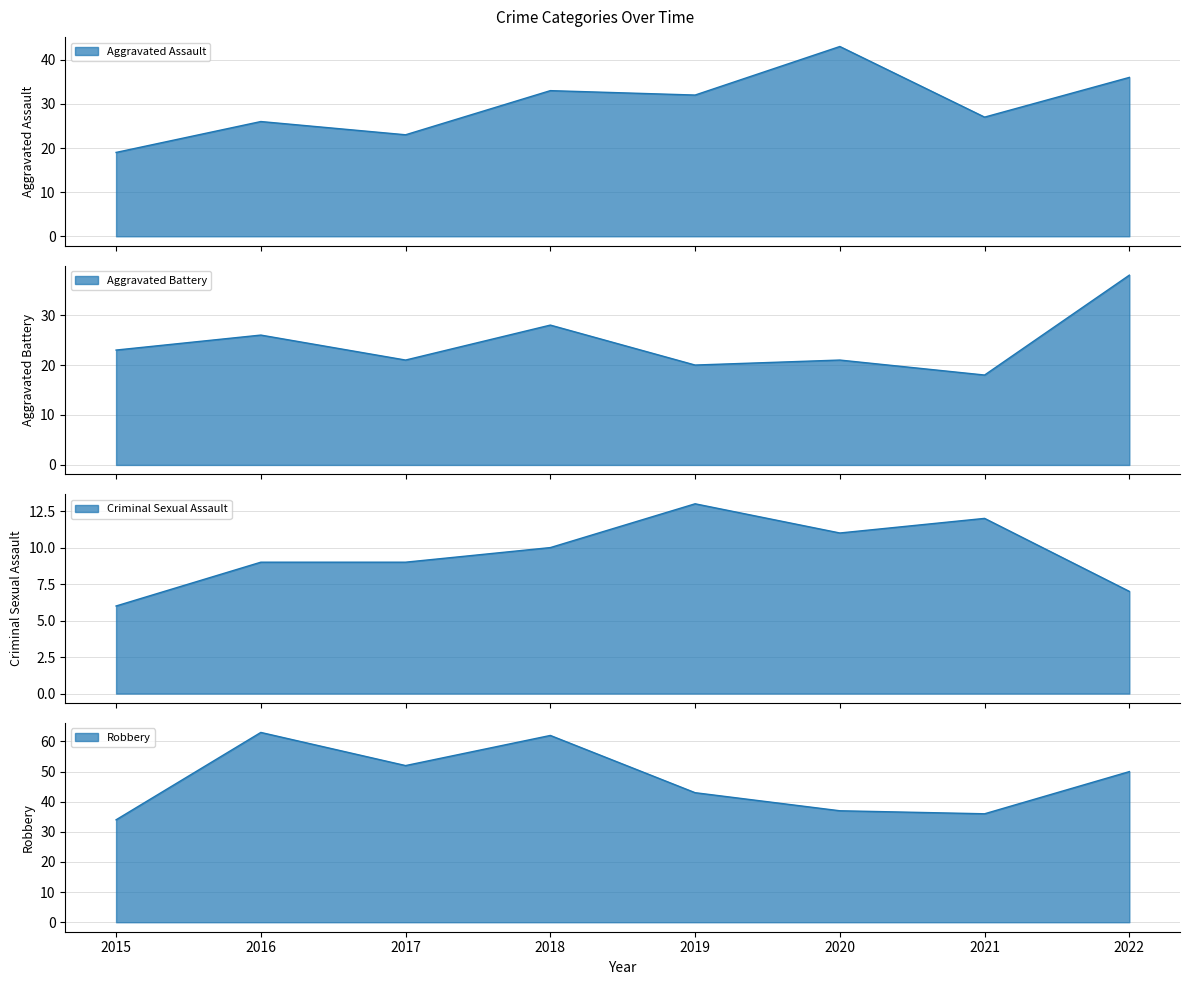

What is the lowest value of the Aggravated Battery series?

18